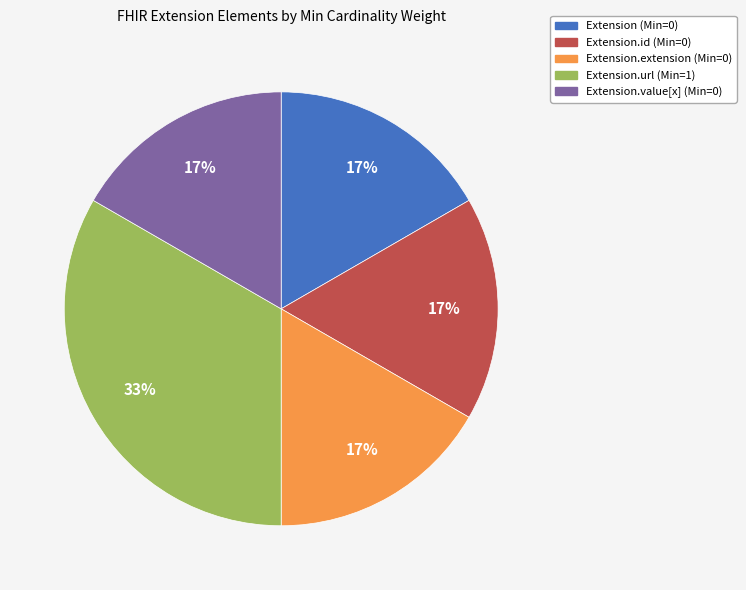

To the nearest percent, what is the average slice percentage?

20%